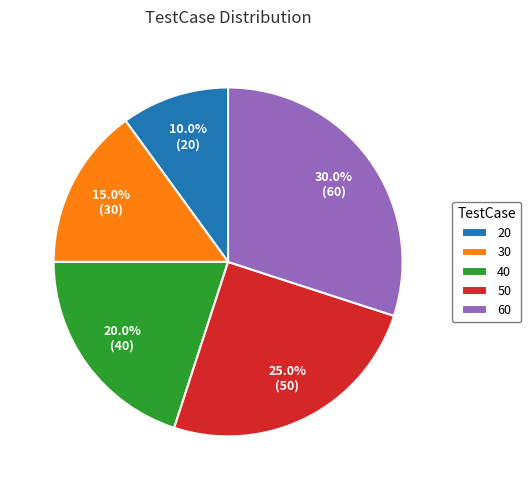

Is there any slice that represents more than half of the pie?

No